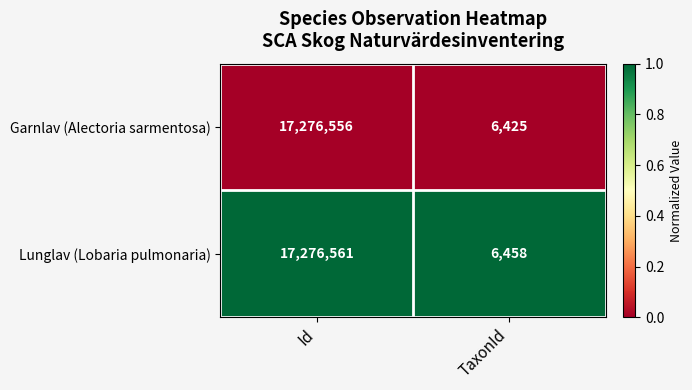

At which category does the chart reach its minimum across all series?

TaxonId